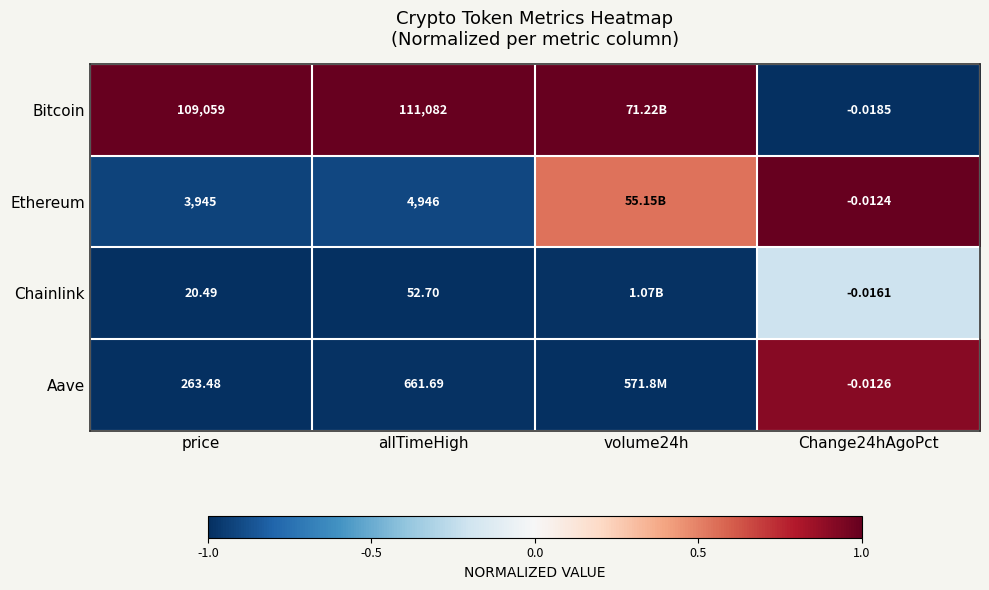

Is the value of Ethereum at Change24hAgoPct greater than the value of Chainlink at allTimeHigh?

No